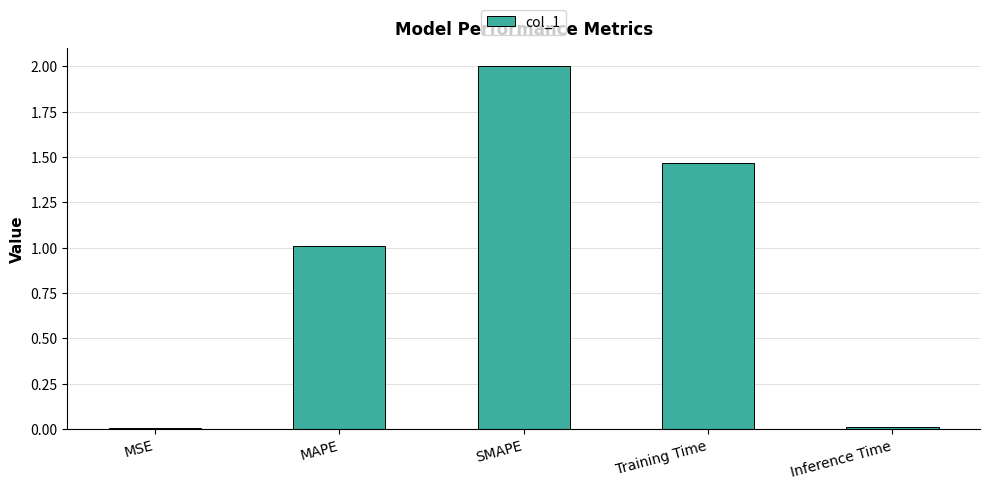

At which category does the chart reach its peak across all series?

SMAPE